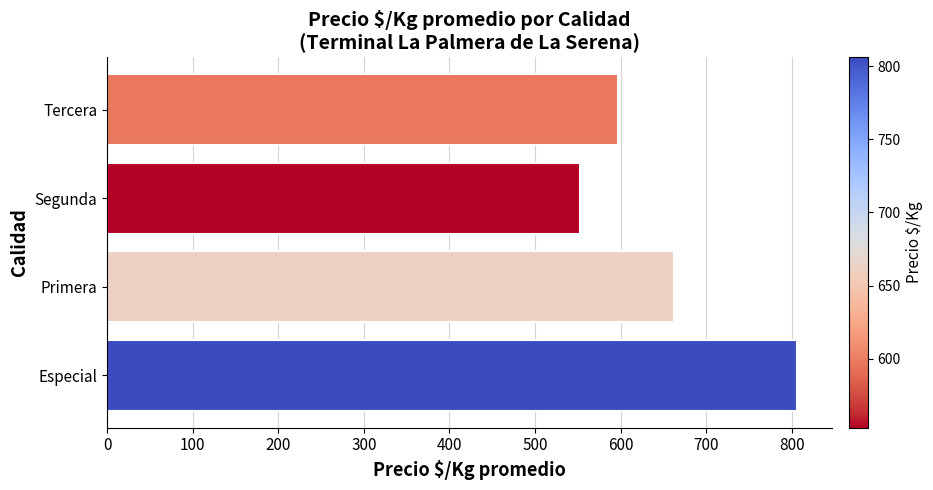

Is it true that the value at Especial is 1064.0?

False